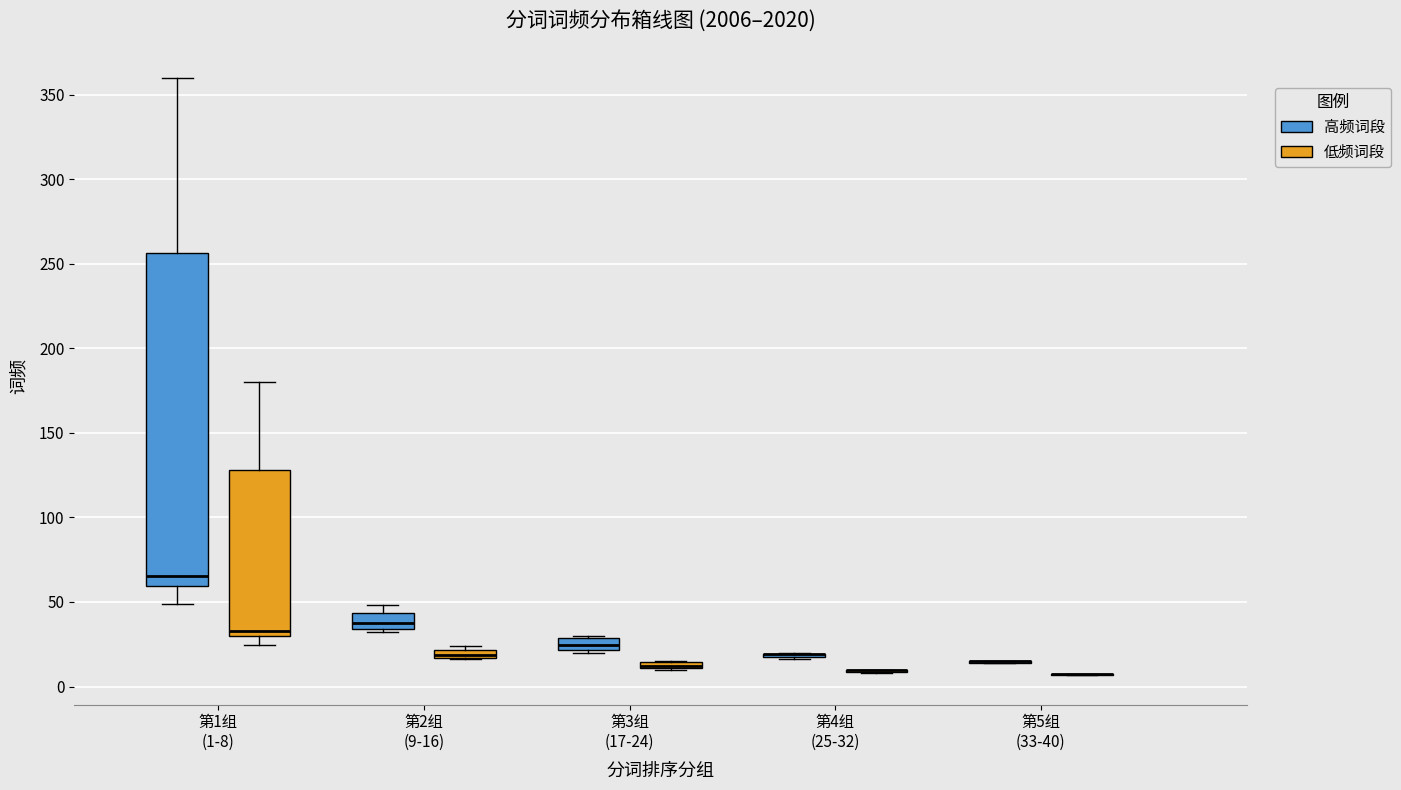

Which box is the tallest, from its lower edge to its upper edge?

第1组 (1-8) (高频词段)